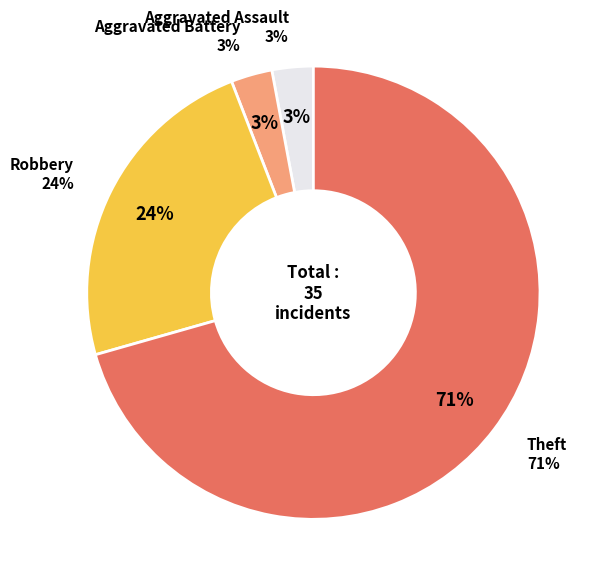

What percentage is the Aggravated Assault slice, to the nearest percent?

3%